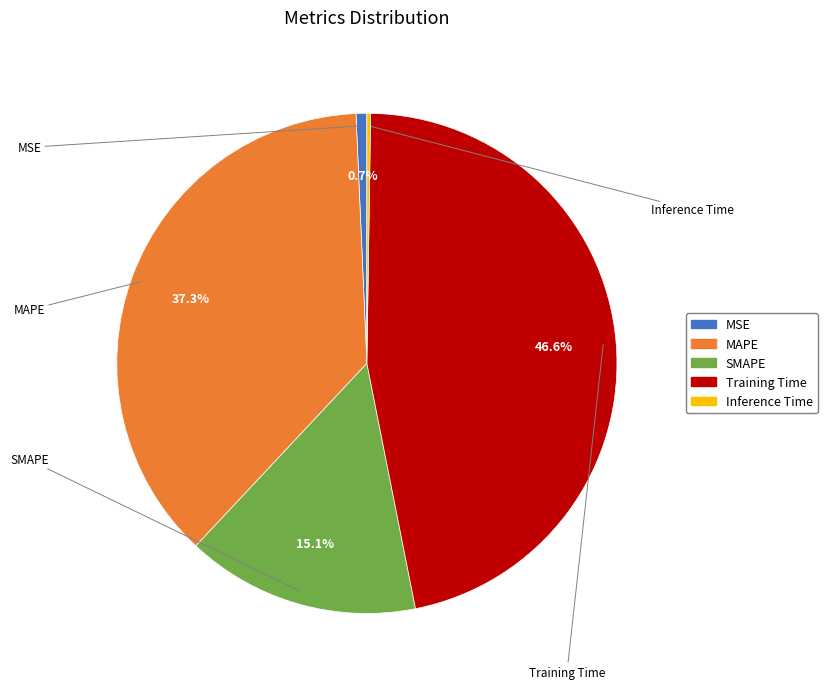

Do MSE and SMAPE together represent more than half of the pie?

No